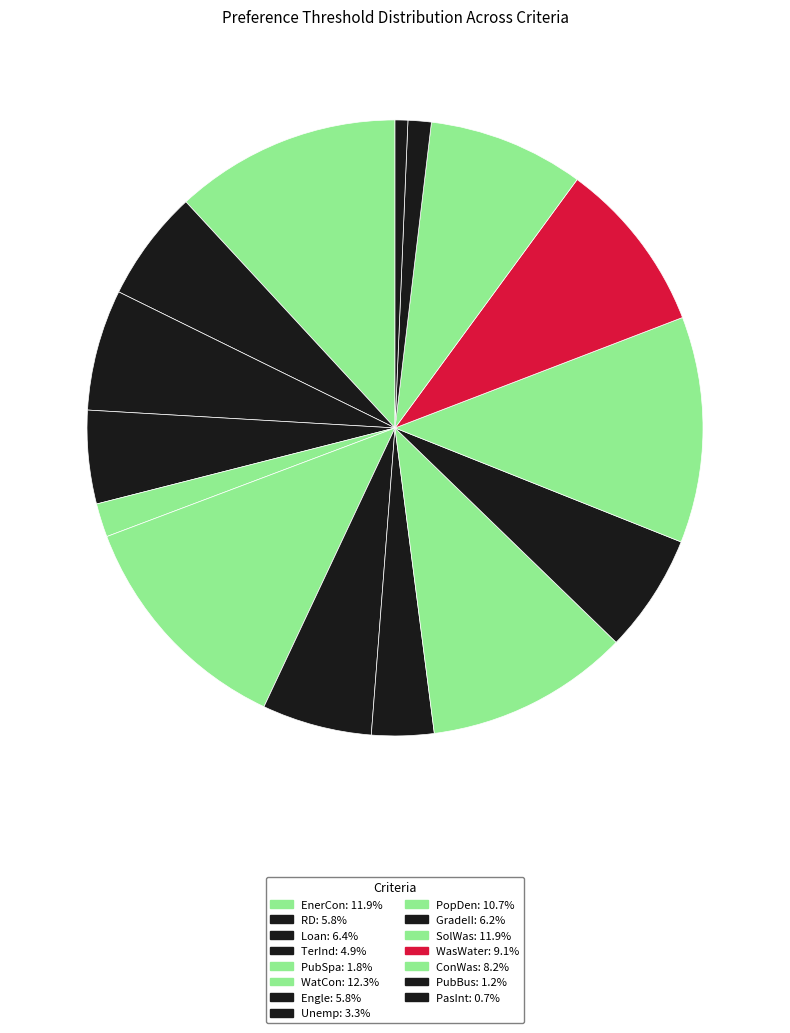

Count the number of slices in the pie.

15